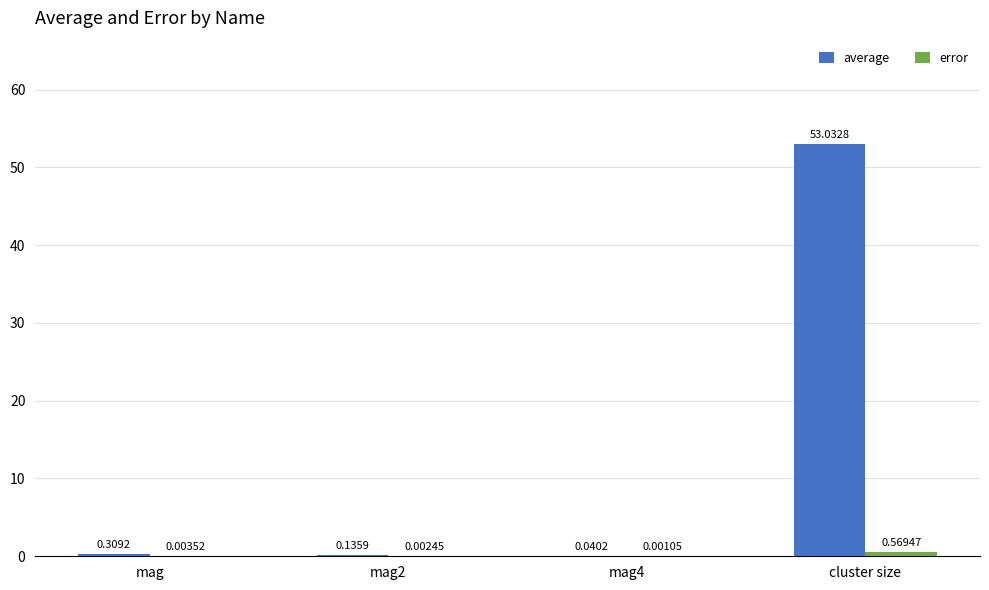

Which series has the largest total across all categories?

average